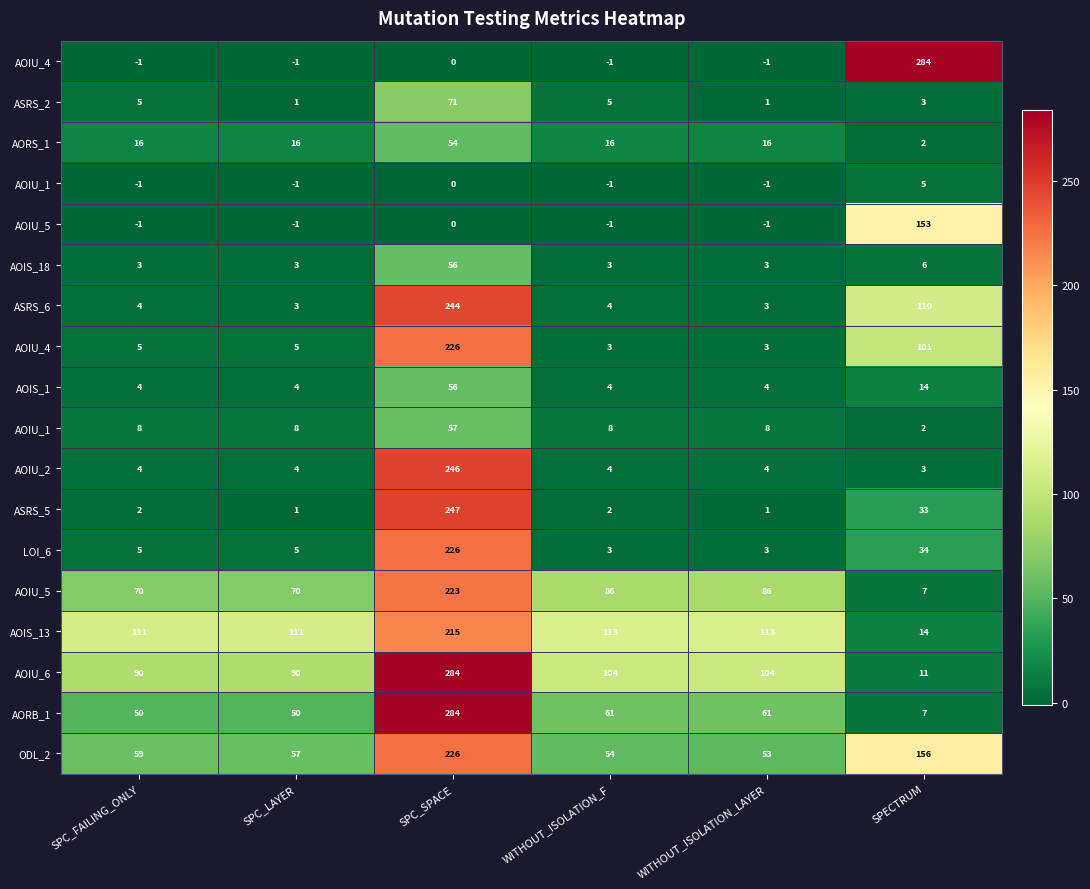

At how many categories does at least one series exceed 117?

2